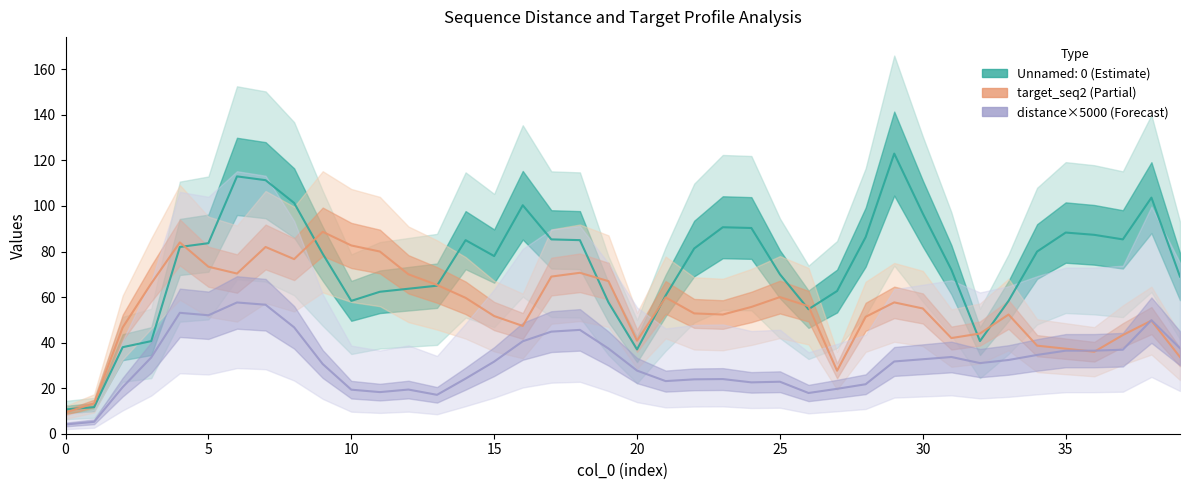

What is the maximum value shown in the chart?

88.7